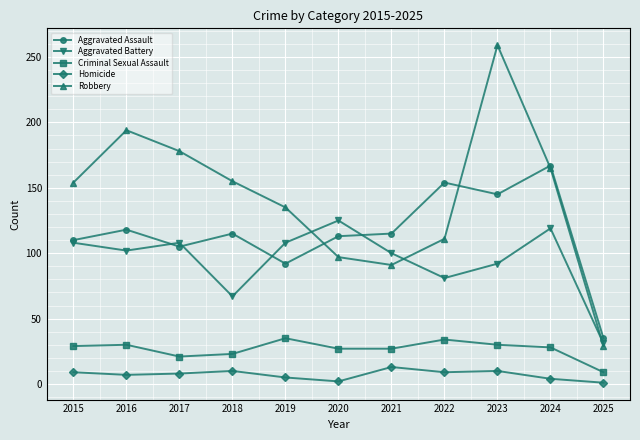

What is the spread (max minus min) of values at 2018?

145